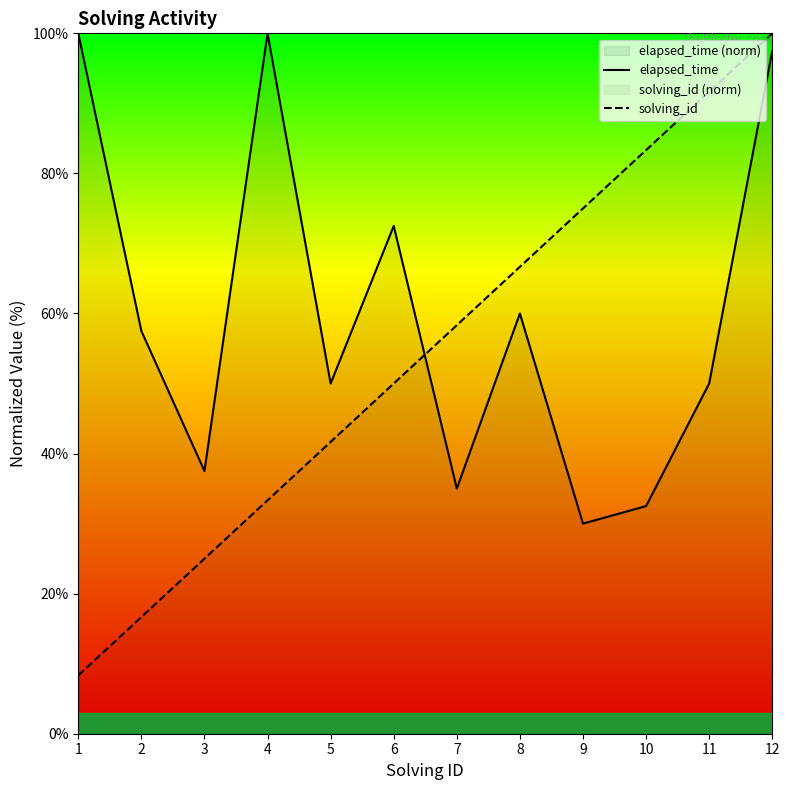

Is it true that elapsed_time equals 52.0 at 10?

False